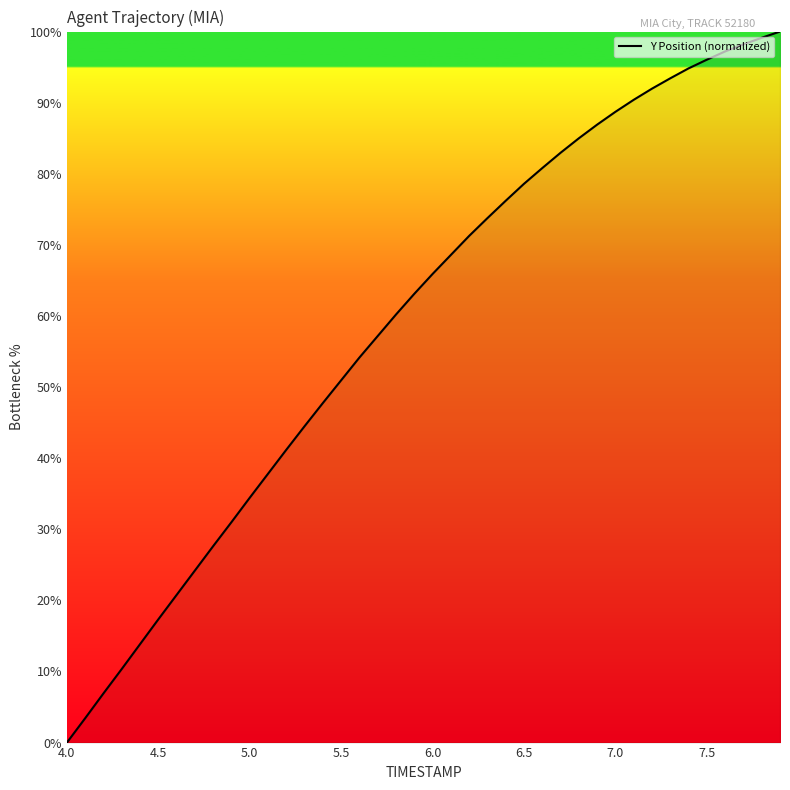

How many values are below 65?

20